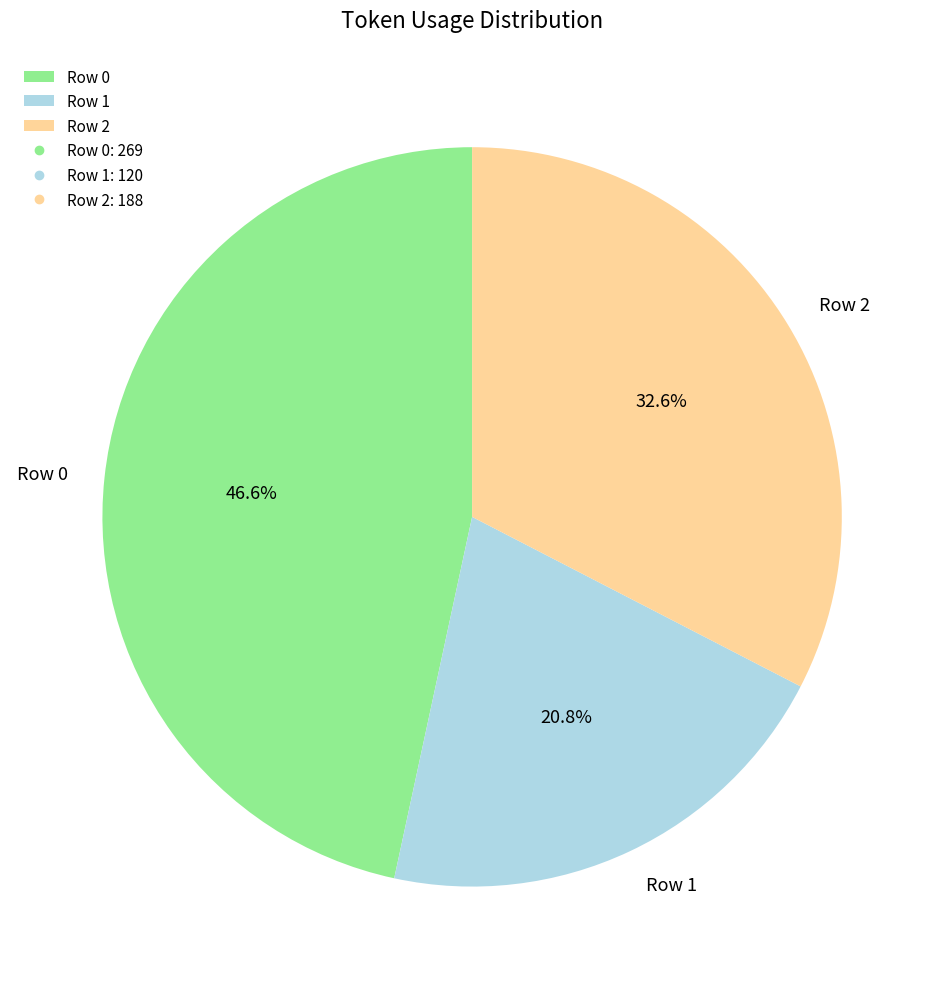

Is Row 2 the majority of the pie?

No